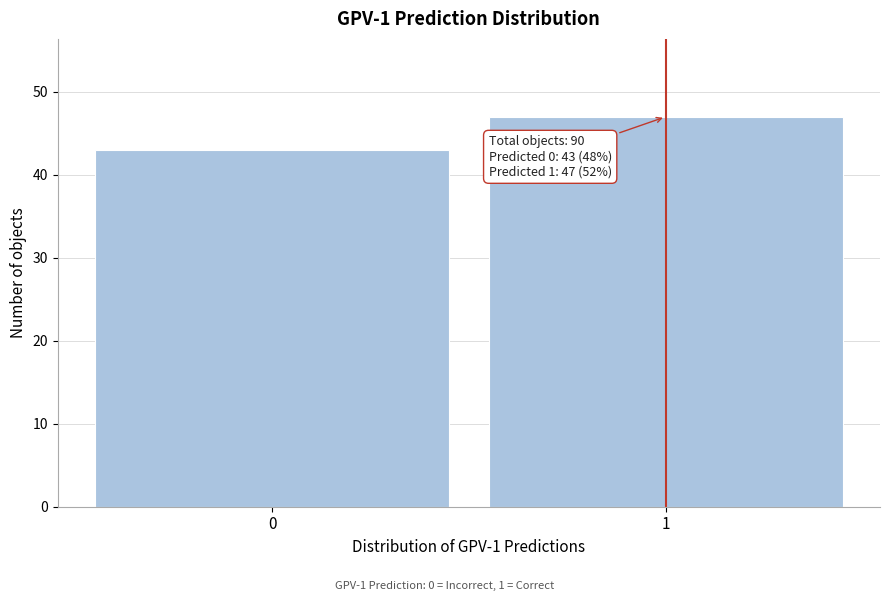

Reading right to left, what are all the values shown in this chart?

47	43